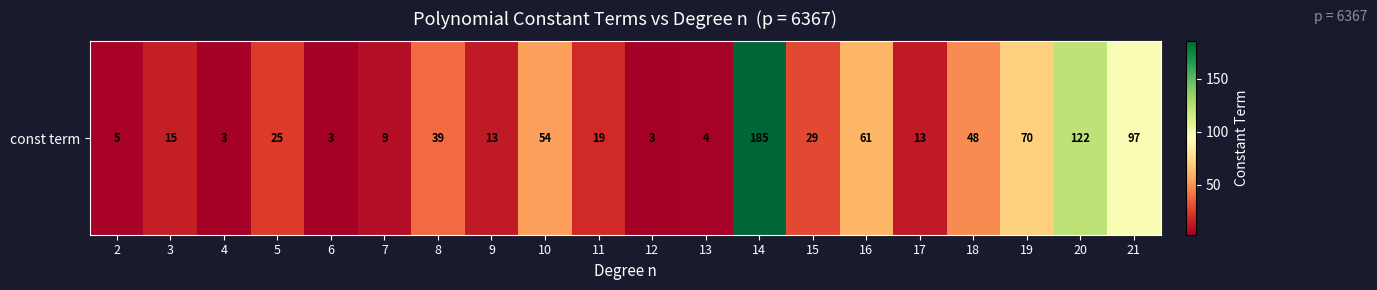

What is the change in value from 13 to 19?

+66